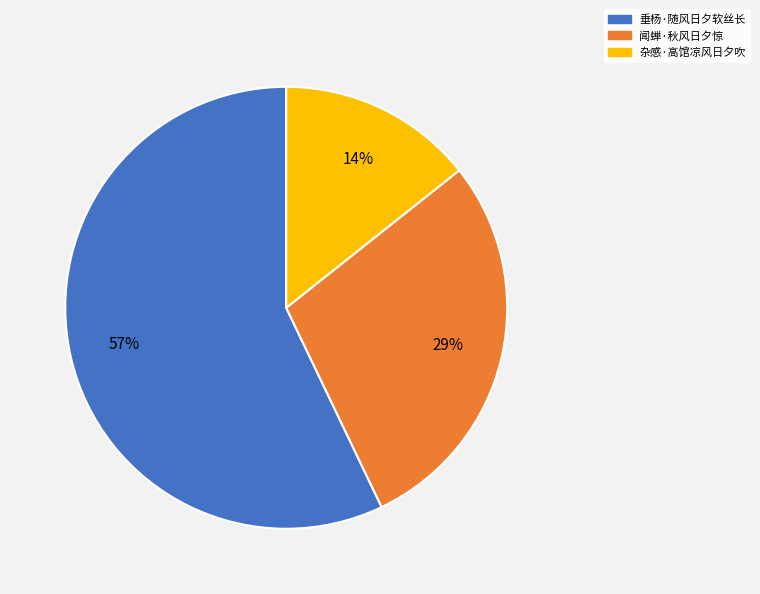

What is the ratio of the value at 闻蝉·秋风日夕惊 to the value at 垂杨·随风日夕软丝长?

0.5